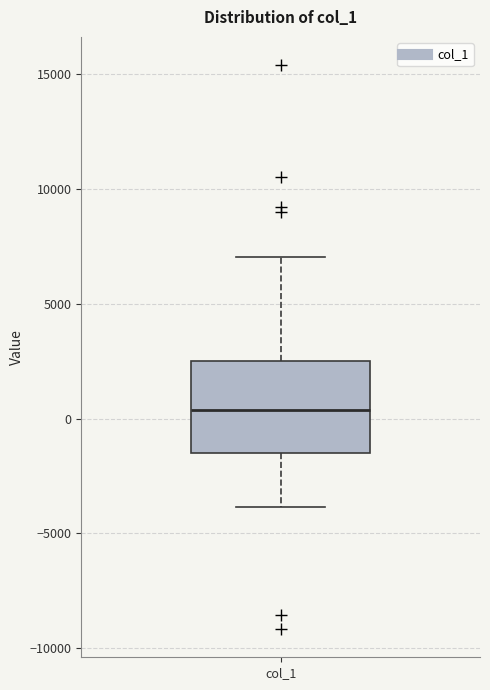

Read this box plot against the y-axis: the position of the median line, the range covered by the box, and the ends of both whiskers. The values are not printed on the chart, so give them approximately, as read against the axis.

median 500, box -1500 to 2500, whiskers -4000 to 7000